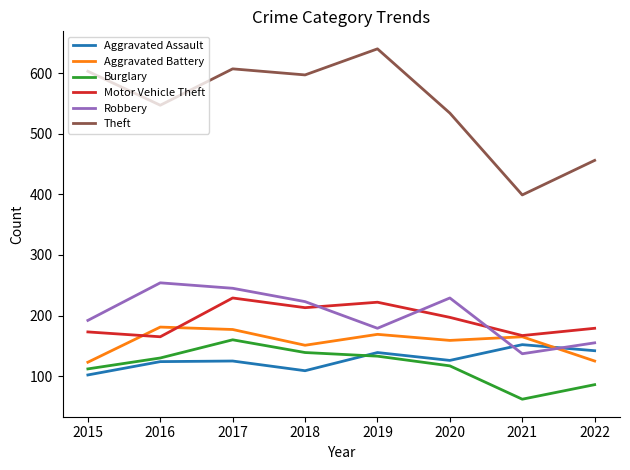

Is the value of Aggravated Battery at 2018 greater than the value of Theft at 2020?

No